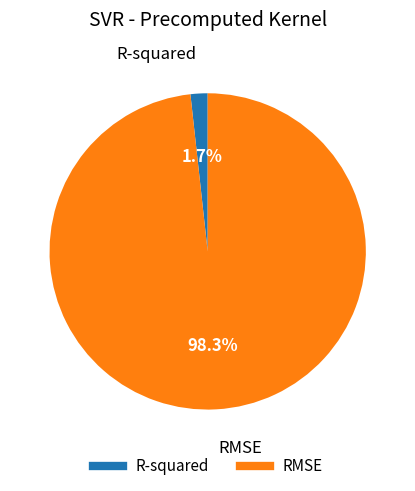

Rank the categories by value from lowest to highest.

R-squared, RMSE